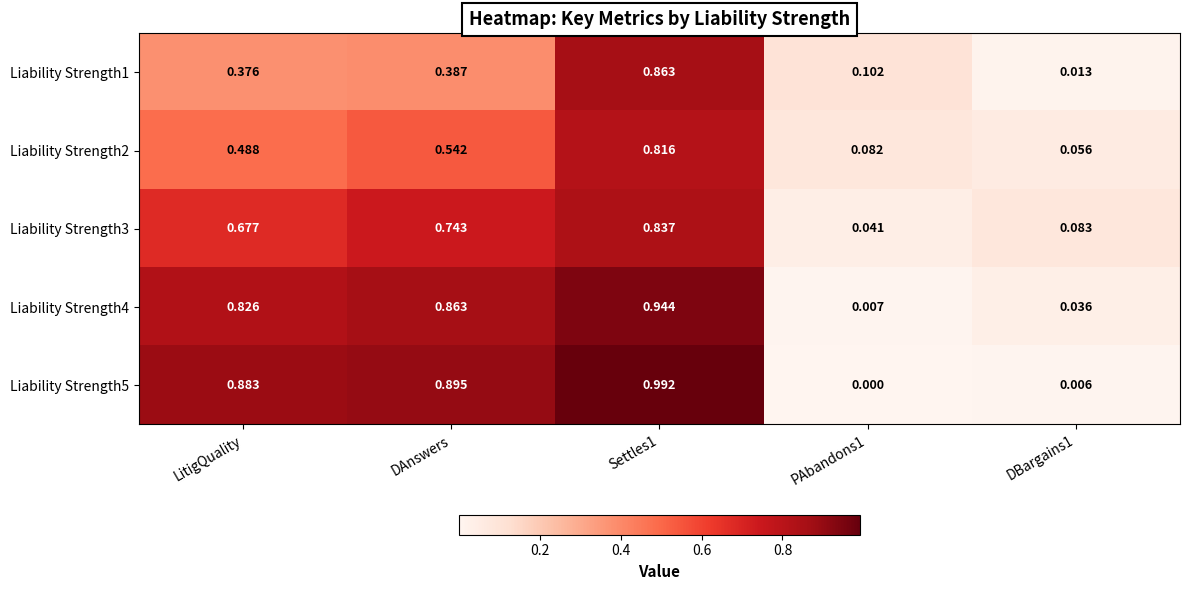

Is the value of Liability Strength4 at Settles1 greater than the value of Liability Strength1 at Settles1?

Yes